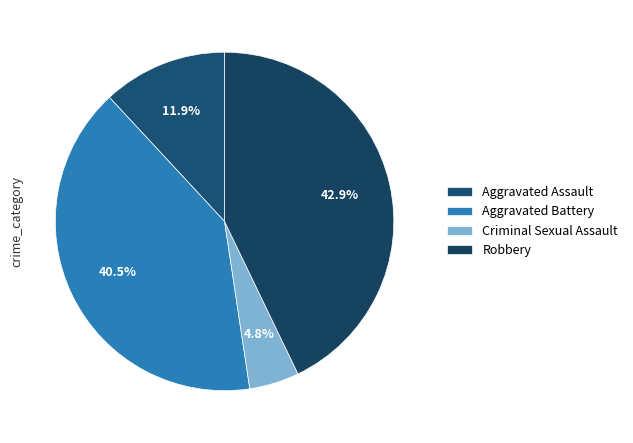

How many slices are in this pie chart?

4